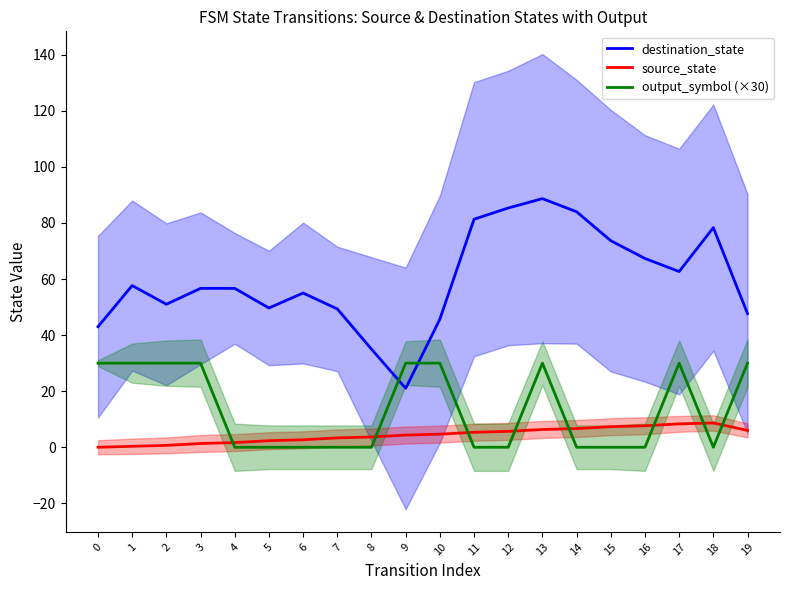

How many data points in destination_state are less than 56?

9